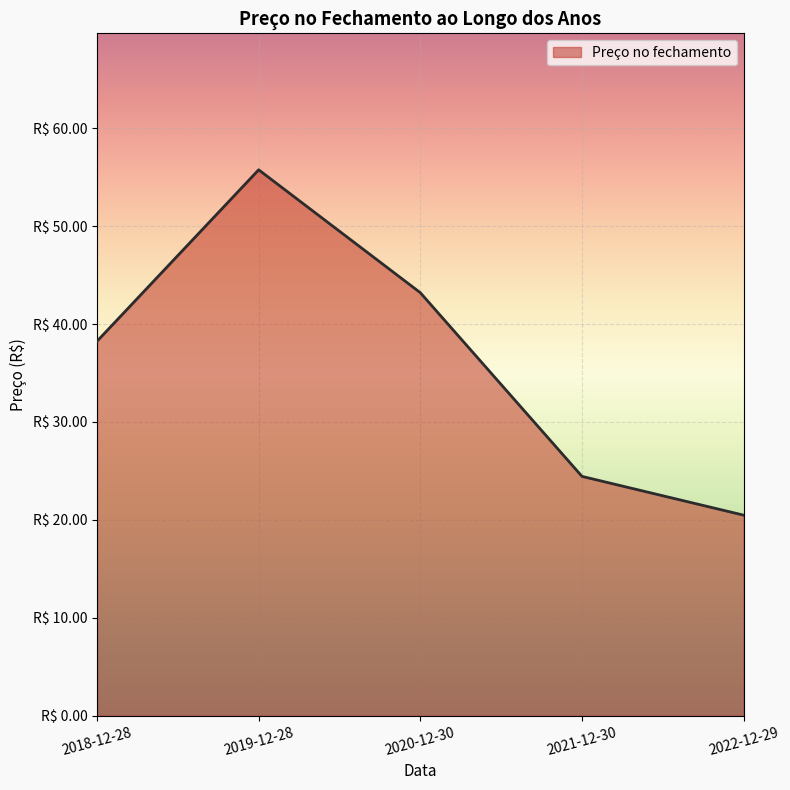

The chart shows a value of 26.6 at 2020-12-30. True or false?

False